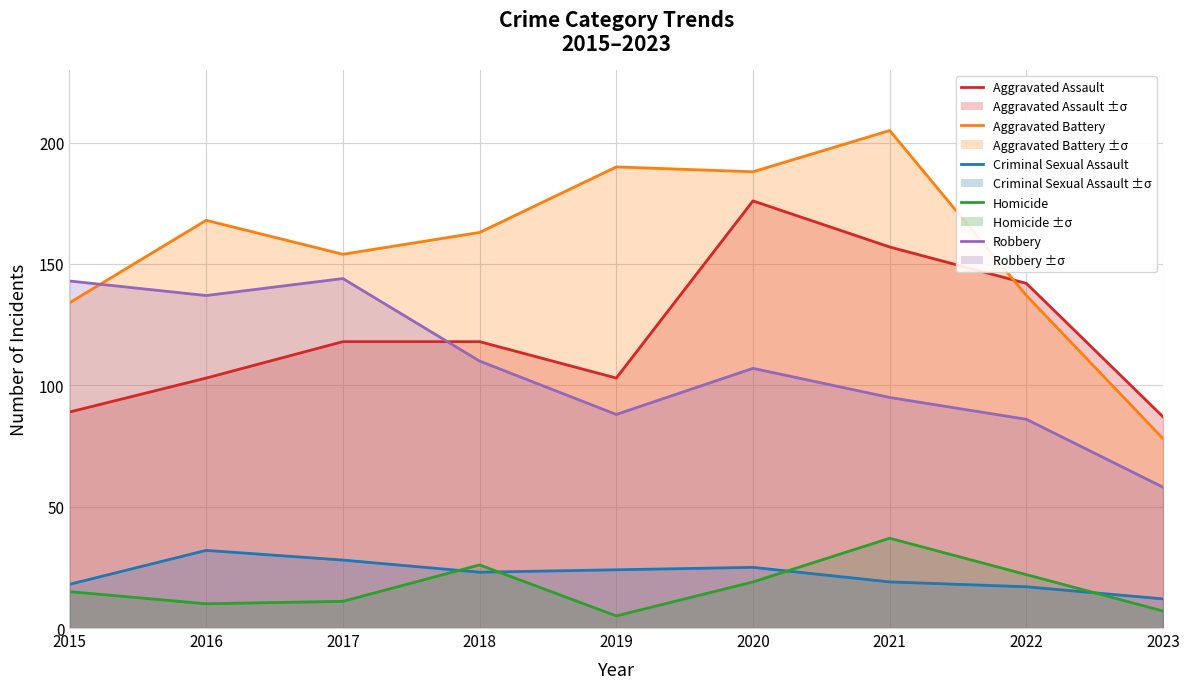

True or false: Aggravated Assault has more than 2 points higher than both neighbors.

False